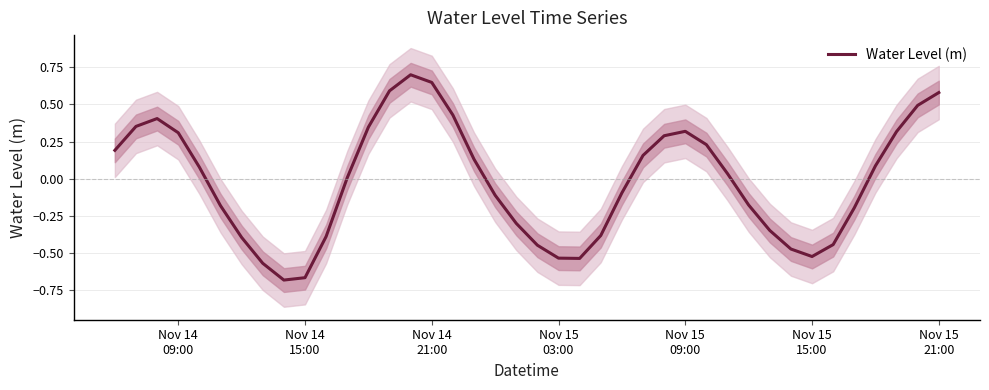

Does the chart have visible grid lines?

Yes